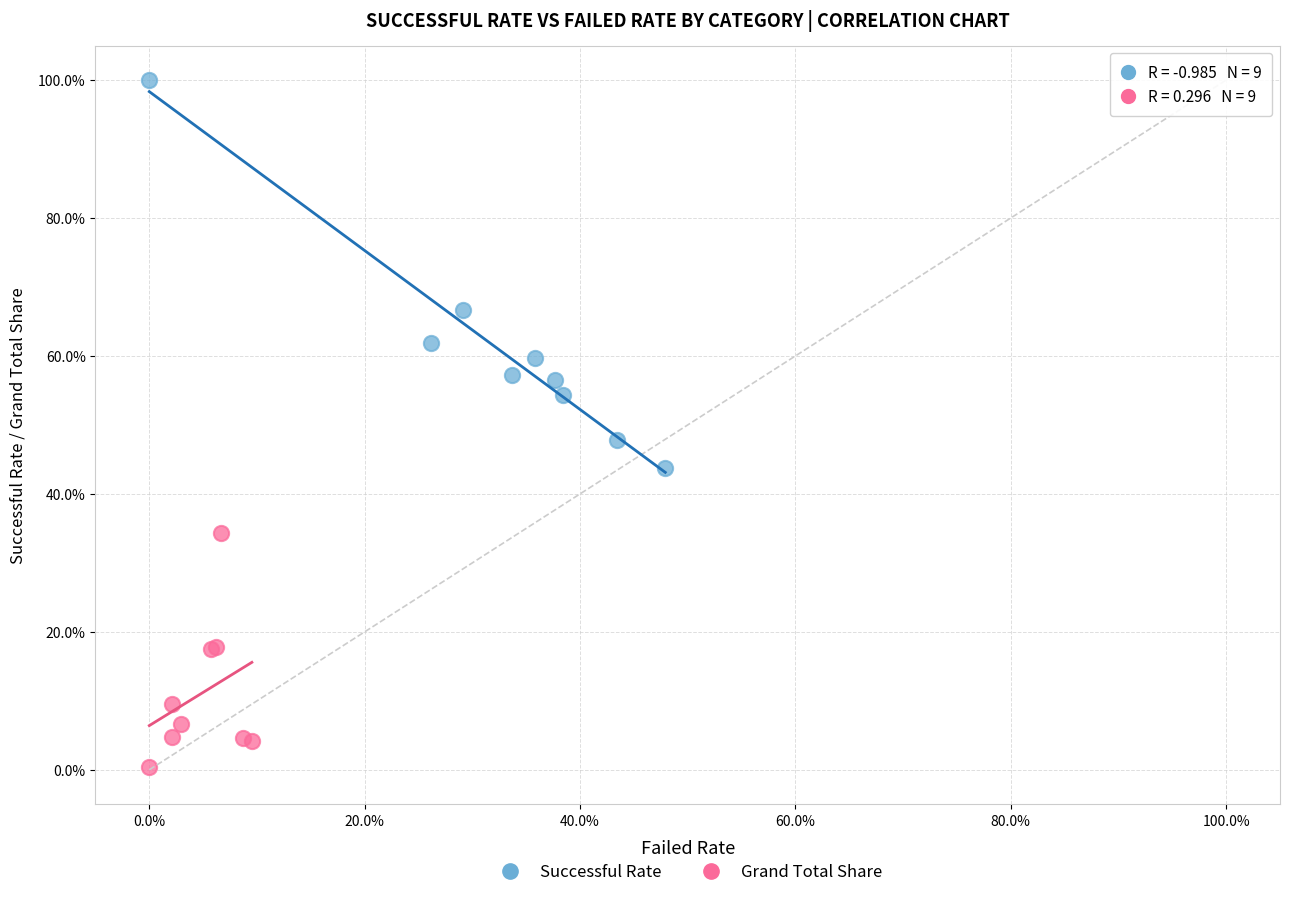

Which series contains the lowest Y value?

Grand Total Share